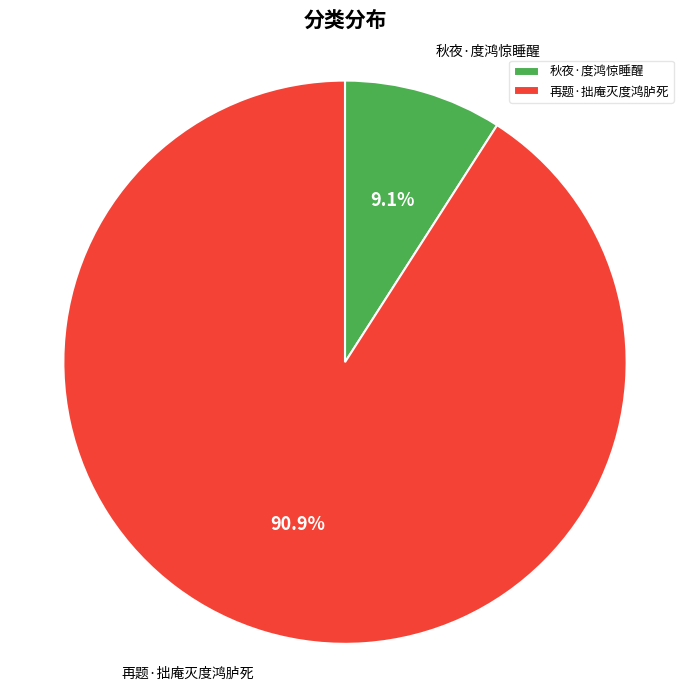

Which slice is the smallest?

秋夜·度鸿惊睡醒